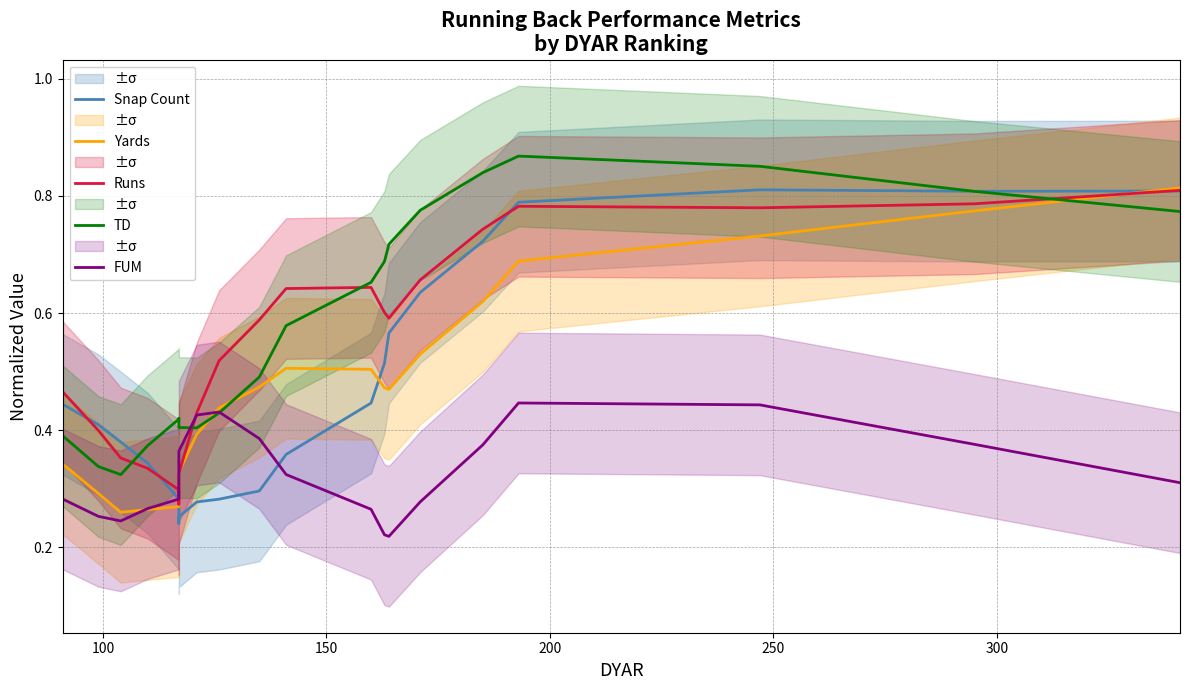

What is the average value of the Runs series?

0.6